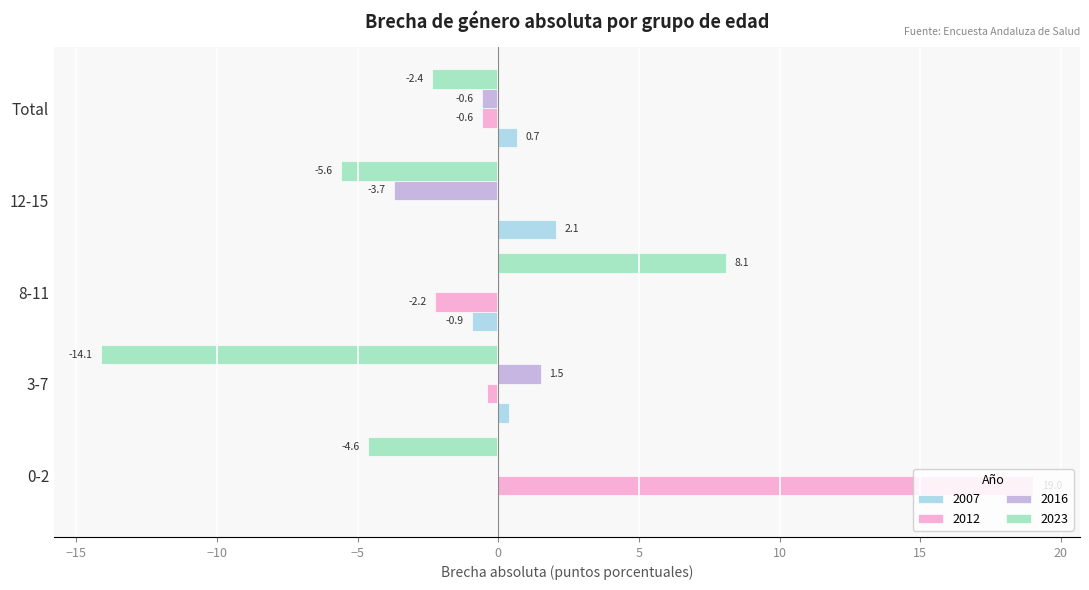

What is the sum of the 2023 values at 8-11 and 12-15?

2.5